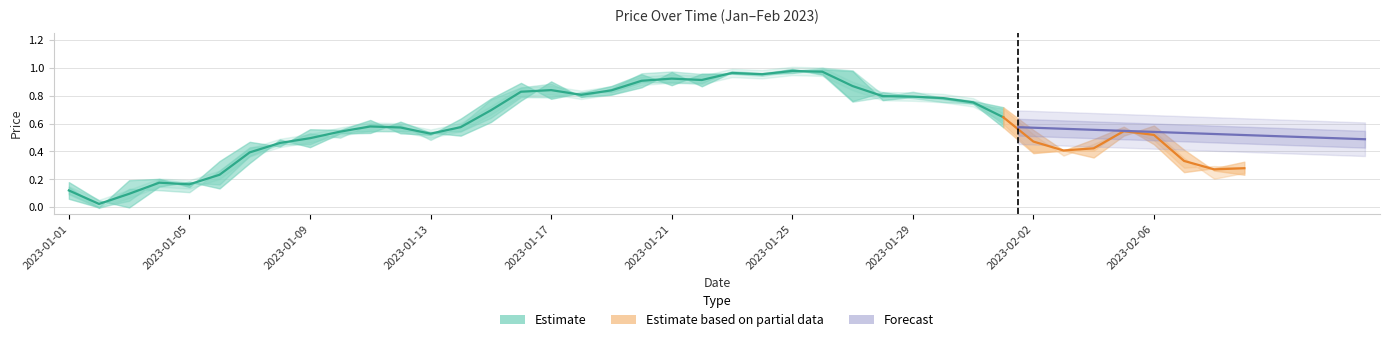

What position from the right is 2023-01-15?

26